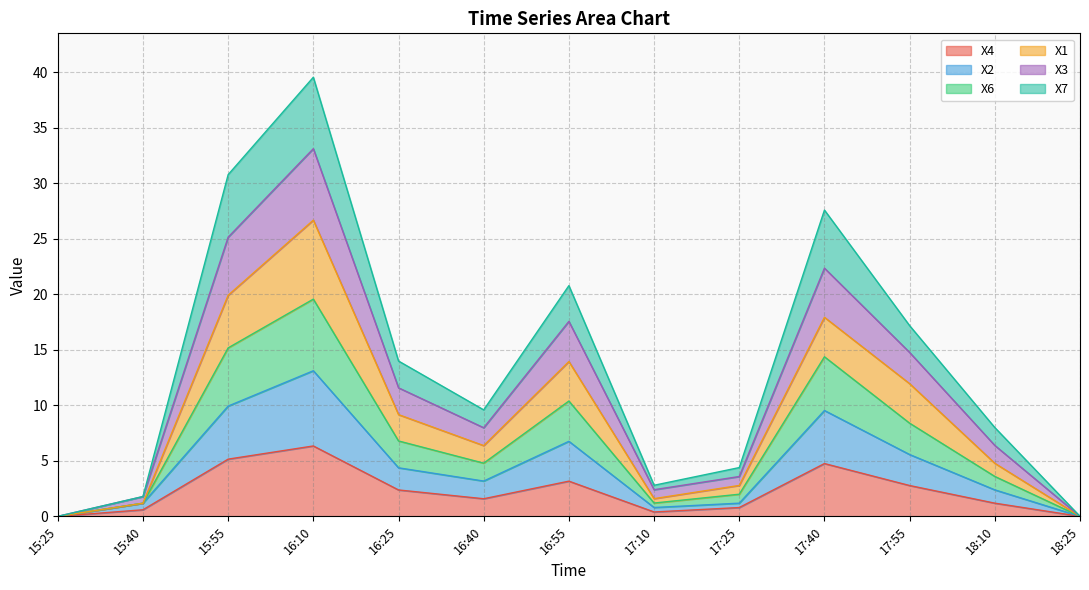

True or false: X4 has a value of 8.9 at 15:55.

False